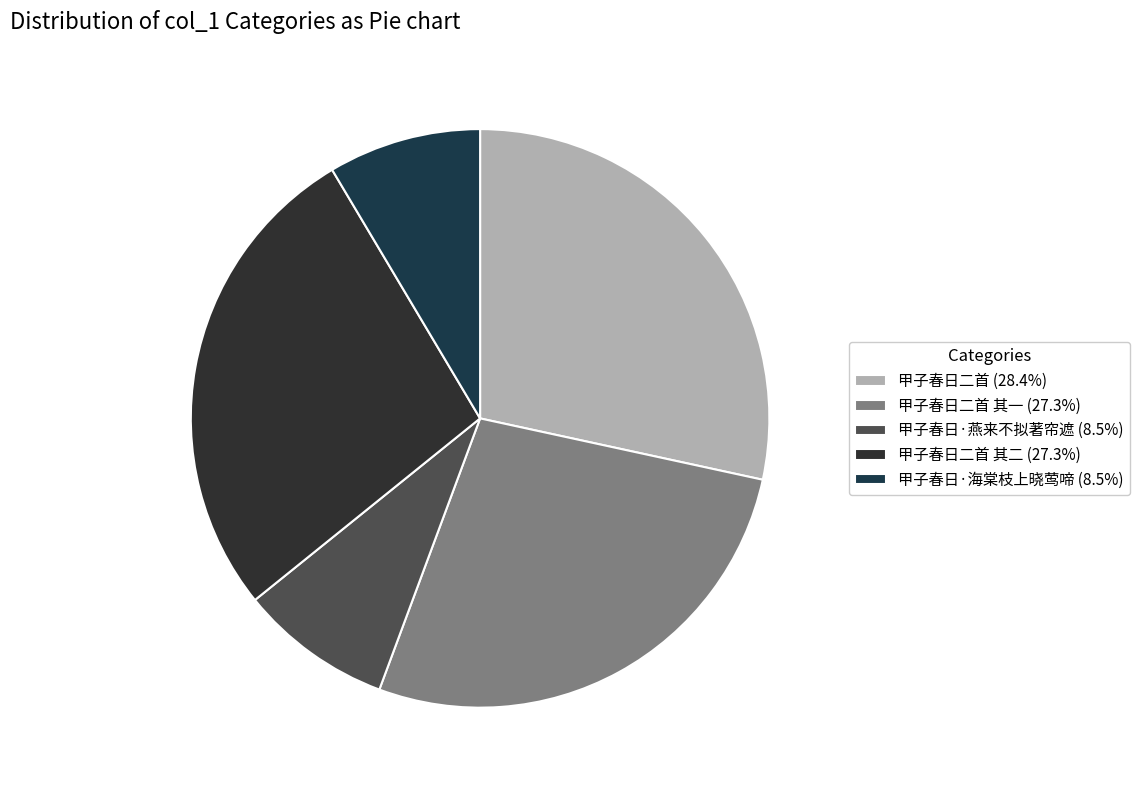

Count the number of slices in the pie.

5